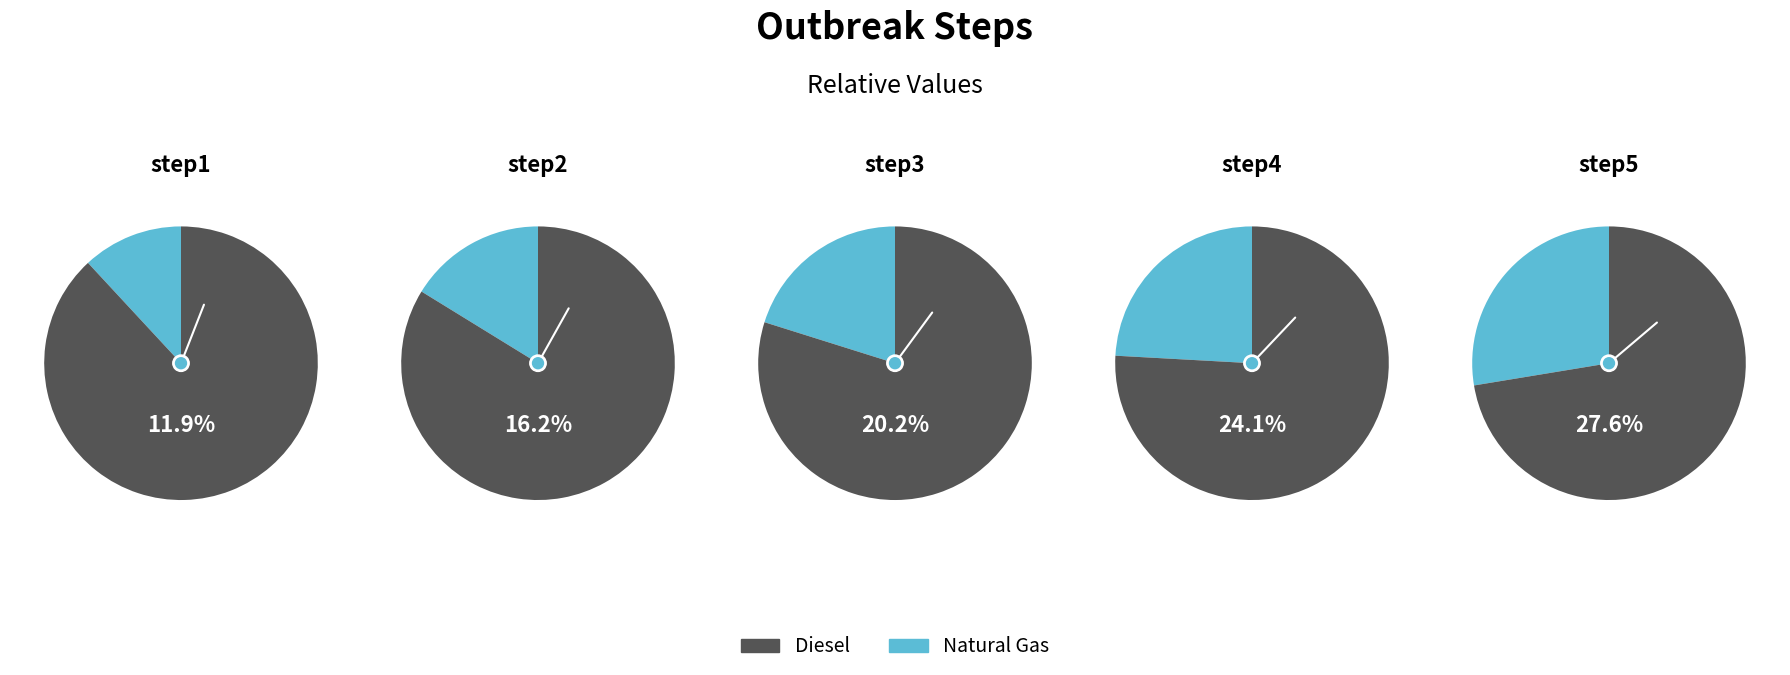

Is the sum of step1 and step5 greater than half?

No